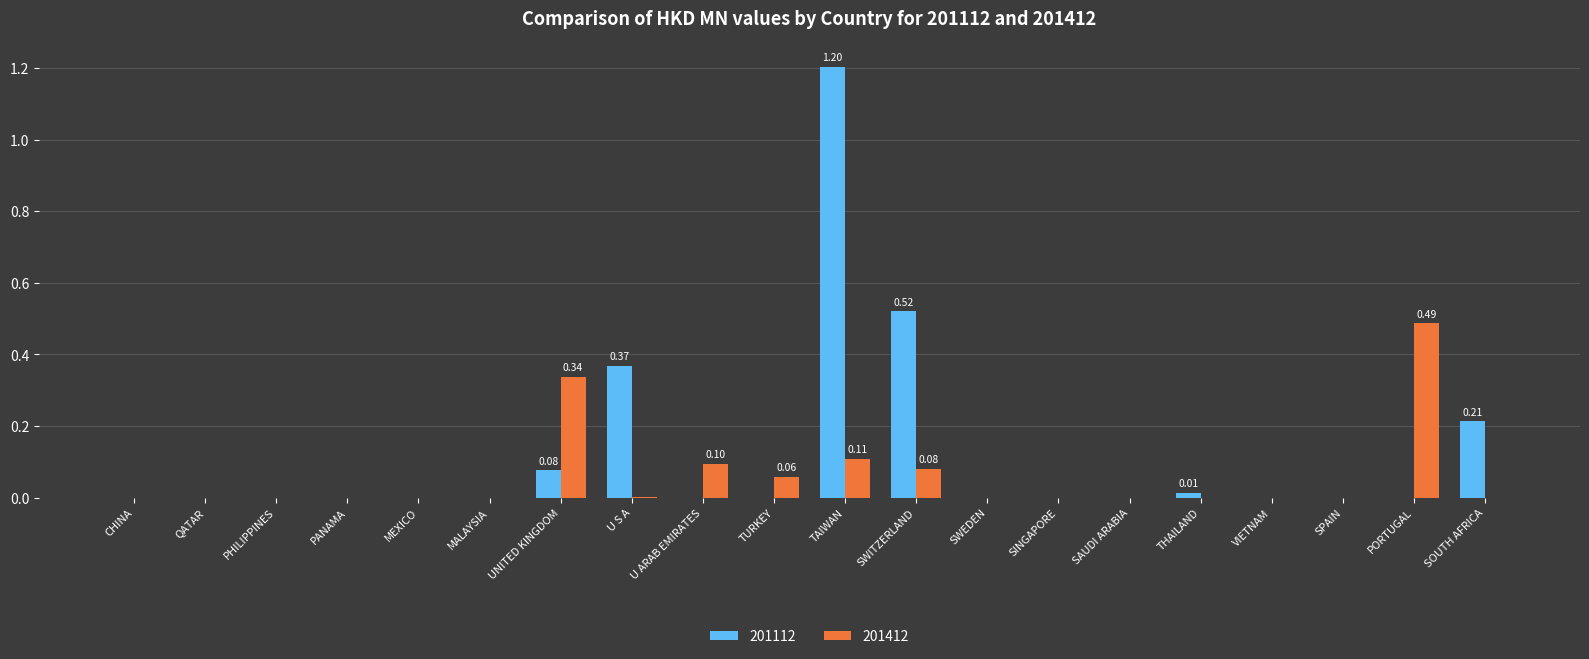

Which category has the highest value in the 201112 series?

TAIWAN